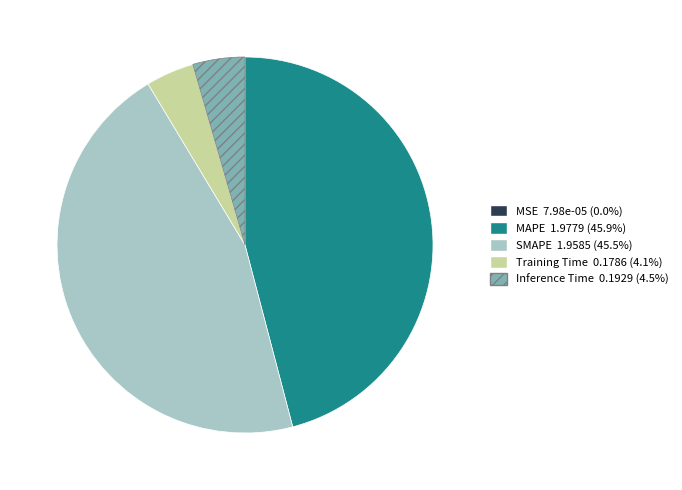

Approximately how many times larger is the value at MAPE compared to SMAPE?

1.0